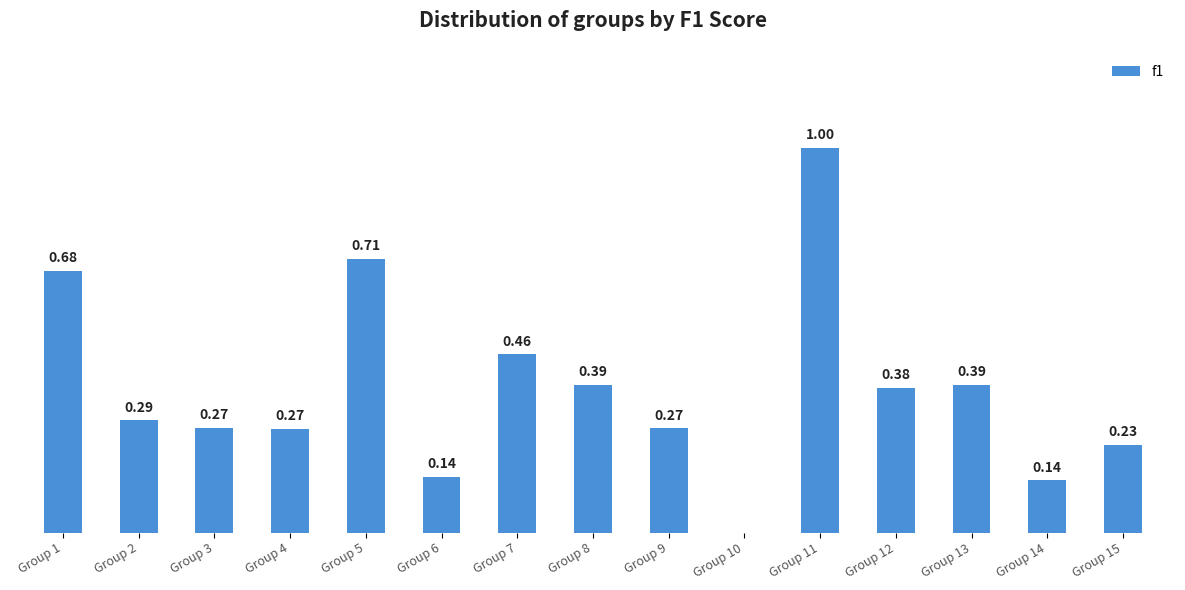

Are the bars horizontal?

No